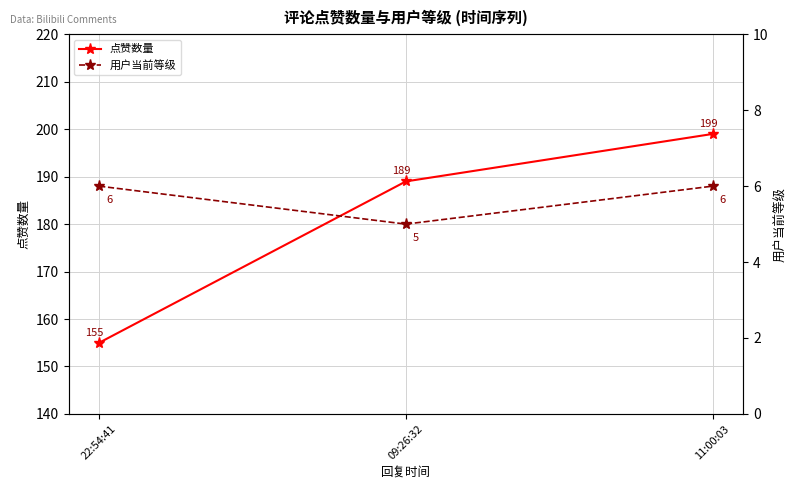

The 用户当前等级 series shows 5 at 09:26:32. True or false?

True